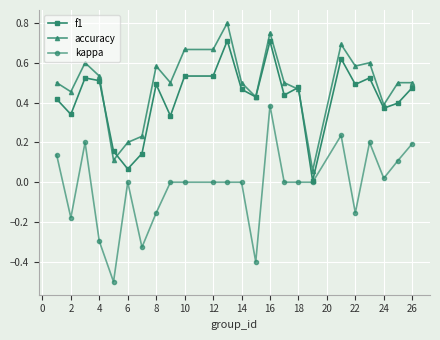

Which series has the largest range (max minus min)?

kappa